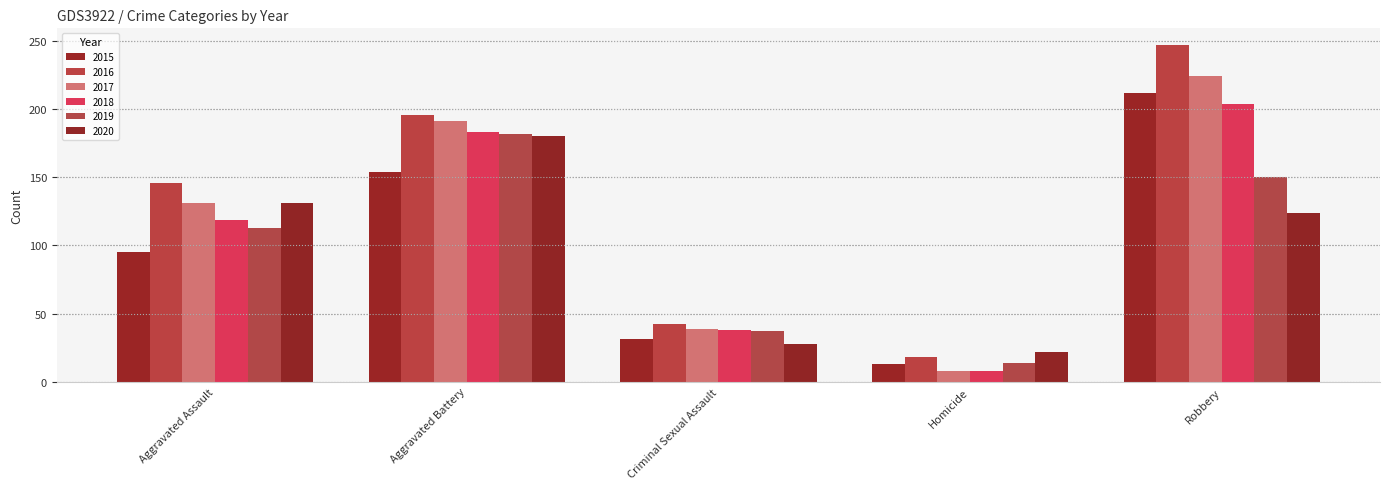

What is the smallest value displayed?

8